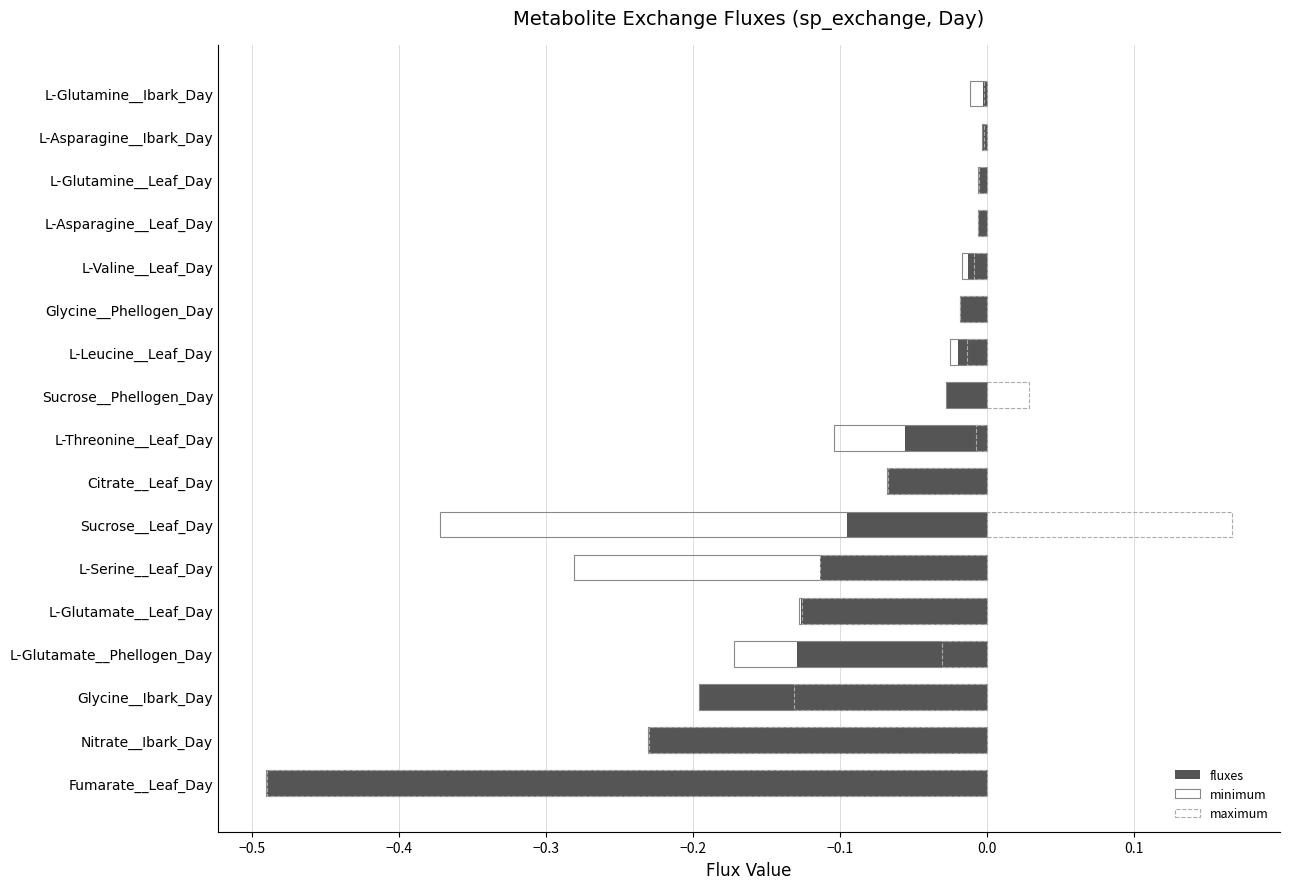

What is the greatest value displayed?

0.2